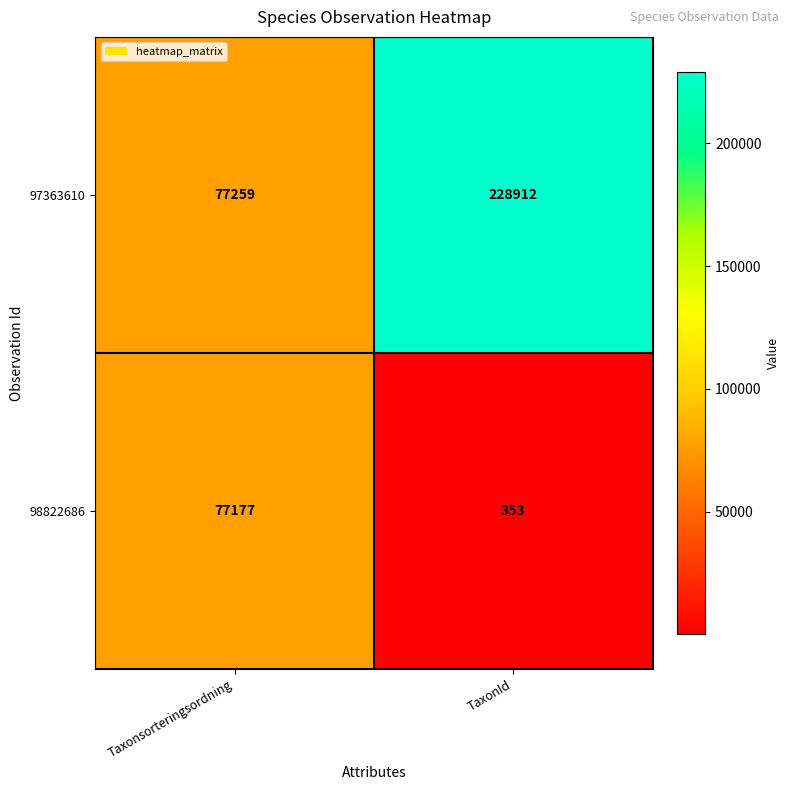

What is the sum of the 97363610 values at TaxonId and Taxonsorteringsordning?

306171